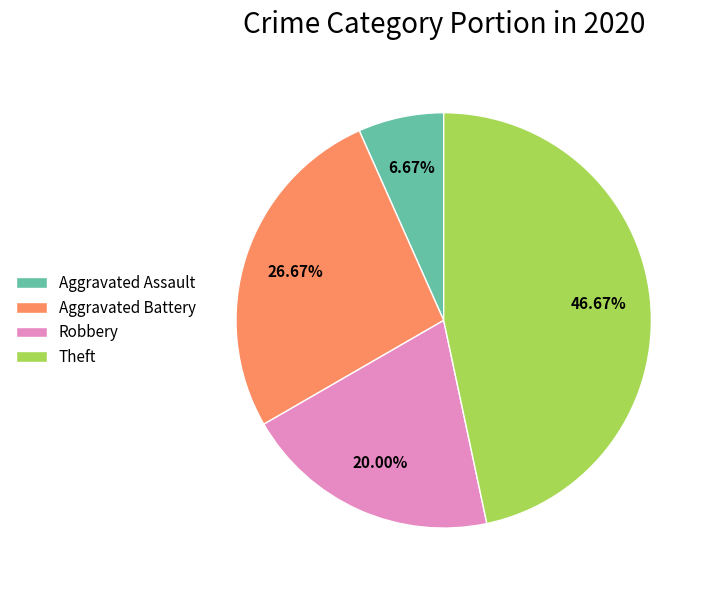

Does Aggravated Assault represent more than half of the total?

No